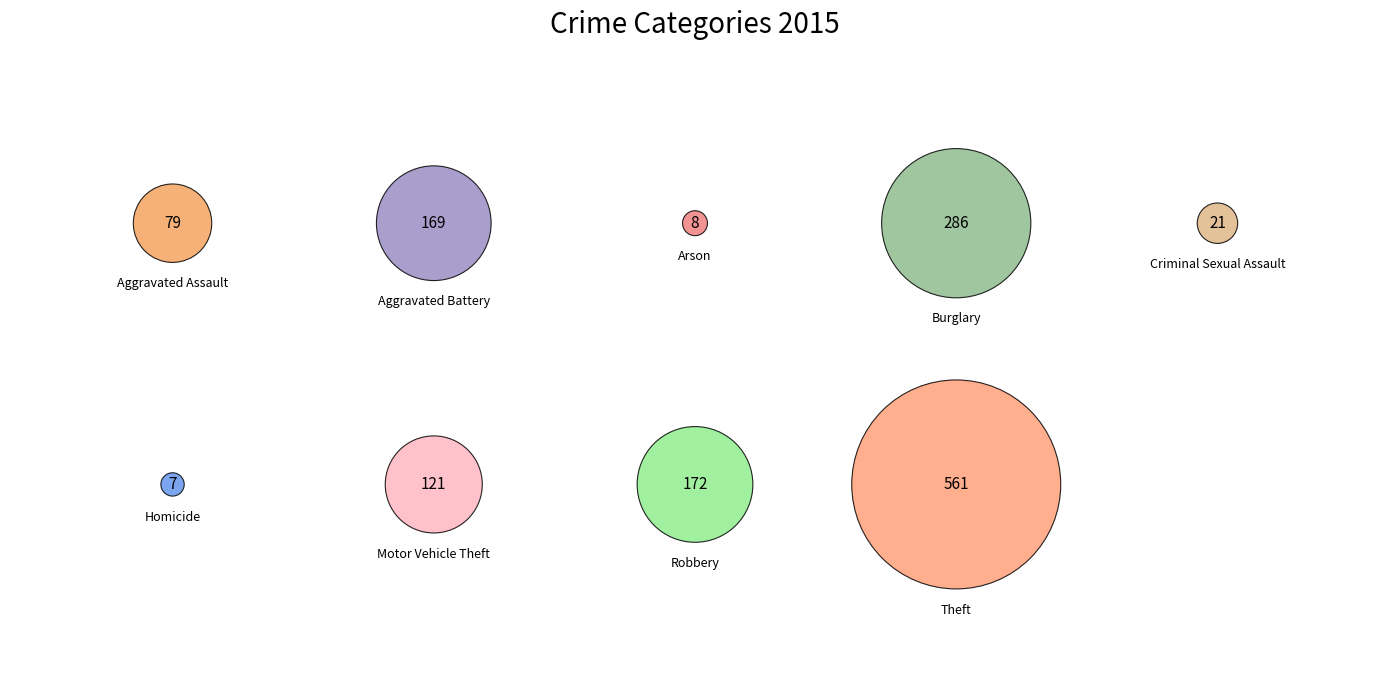

Does any single category account for the majority?

No